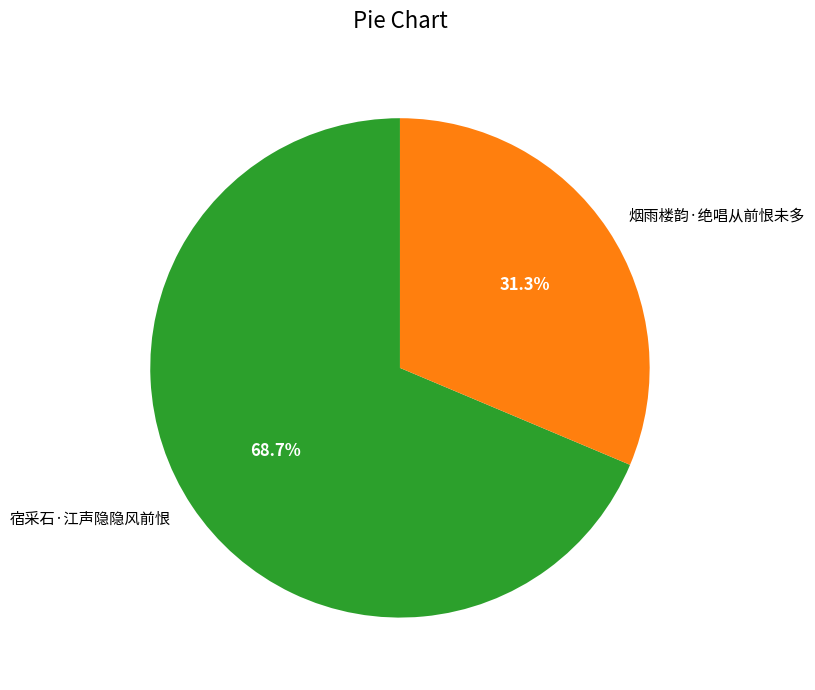

The 烟雨楼韵·绝唱从前恨未多 slice represents 21% of the pie. True or false?

False